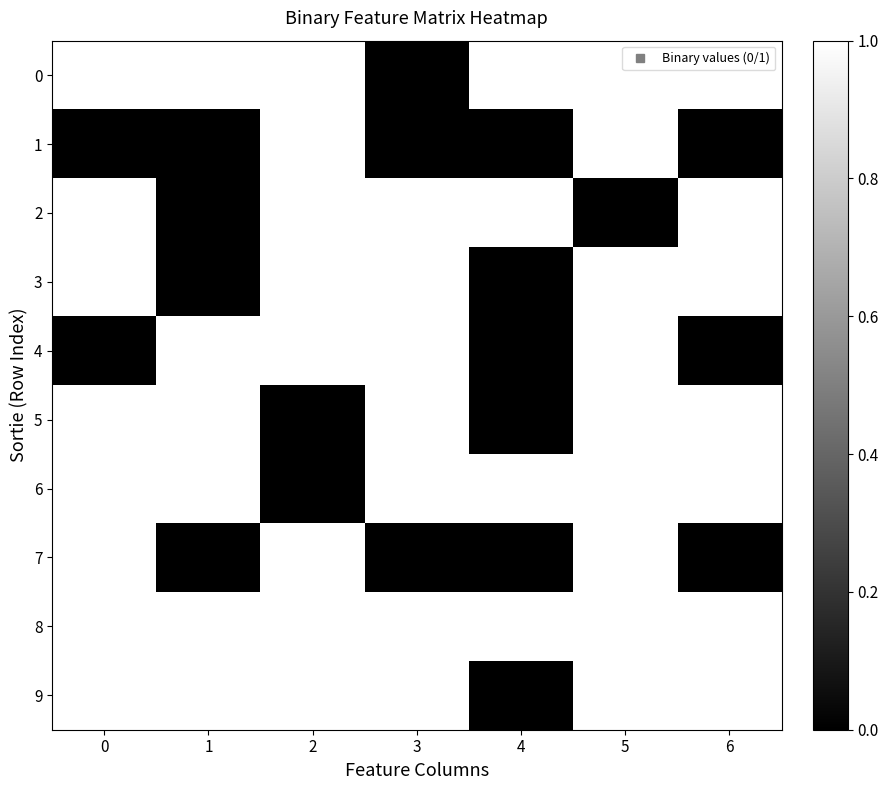

Reading left to right, what are all the values shown in this chart?

0: 0=1	1=1	2=1	3=0	4=1	5=1	6=1
1: 0=0	1=0	2=1	3=0	4=0	5=1	6=0
2: 0=1	1=0	2=1	3=1	4=1	5=0	6=1
3: 0=1	1=0	2=1	3=1	4=0	5=1	6=1
4: 0=0	1=1	2=1	3=1	4=0	5=1	6=0
5: 0=1	1=1	2=0	3=1	4=0	5=1	6=1
6: 0=1	1=1	2=0	3=1	4=1	5=1	6=1
7: 0=1	1=0	2=1	3=0	4=0	5=1	6=0
8: 0=1	1=1	2=1	3=1	4=1	5=1	6=1
9: 0=1	1=1	2=1	3=1	4=0	5=1	6=1